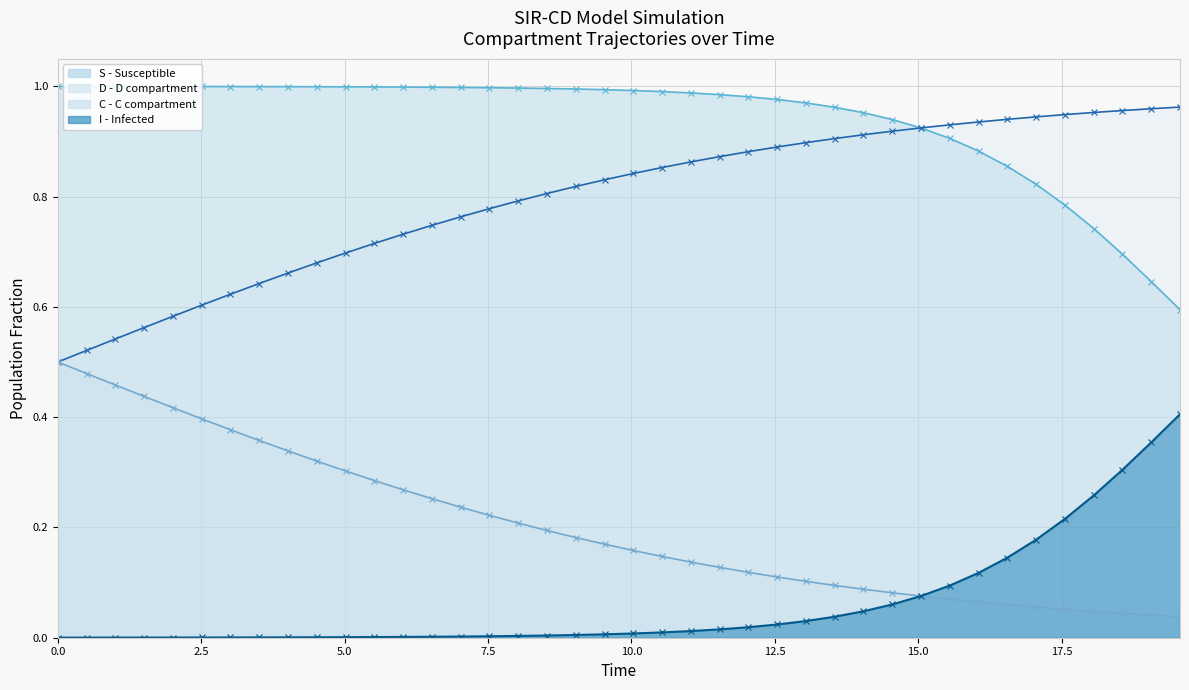

List the series in order of their peak value, lowest first.

I - line, C - line, D - line, S - line